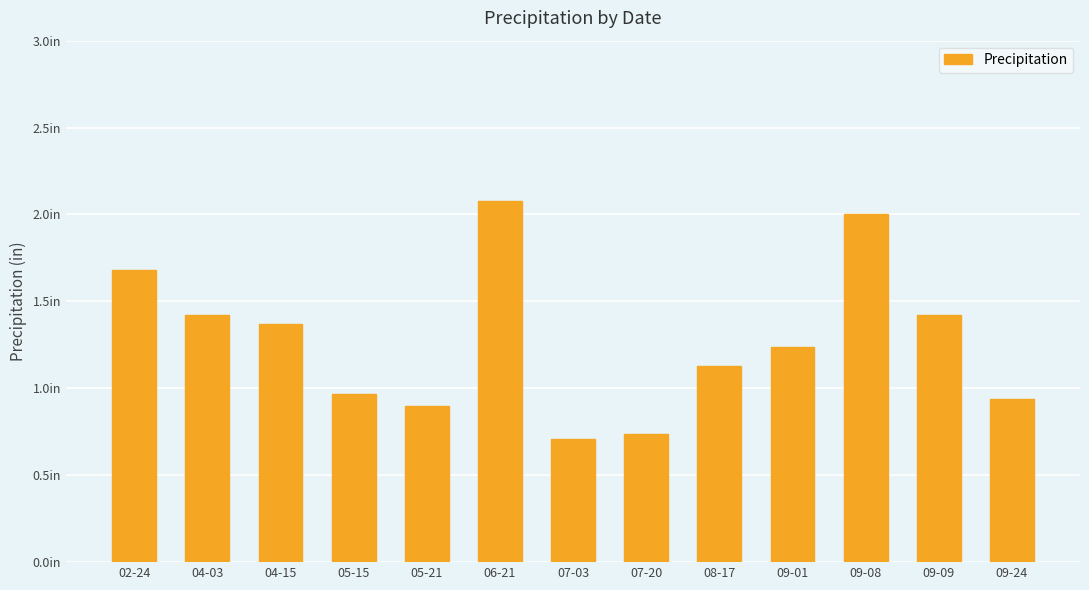

Are the bars horizontal?

No